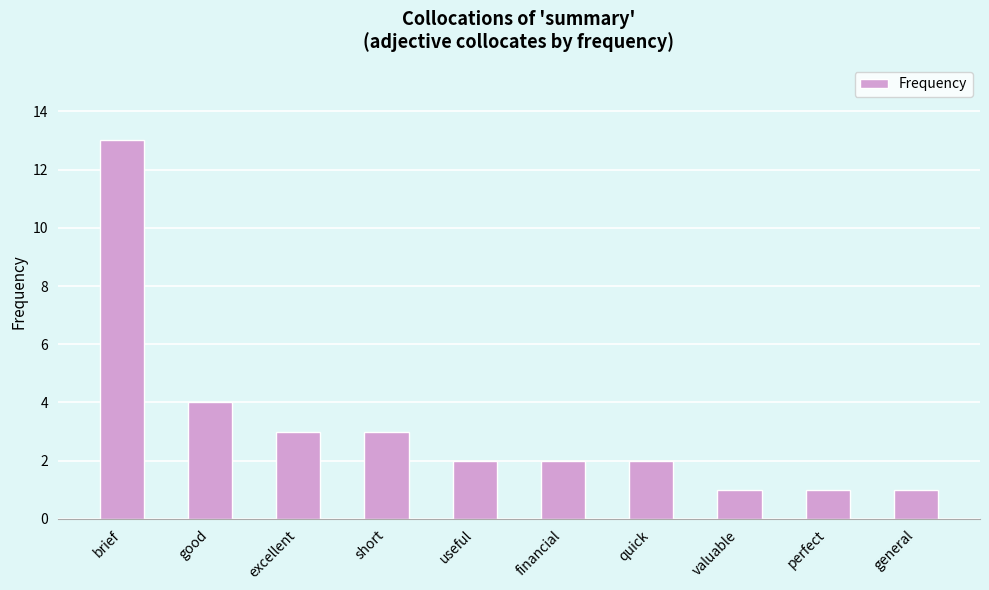

What is the ratio of the value at valuable to the value at useful?

0.5